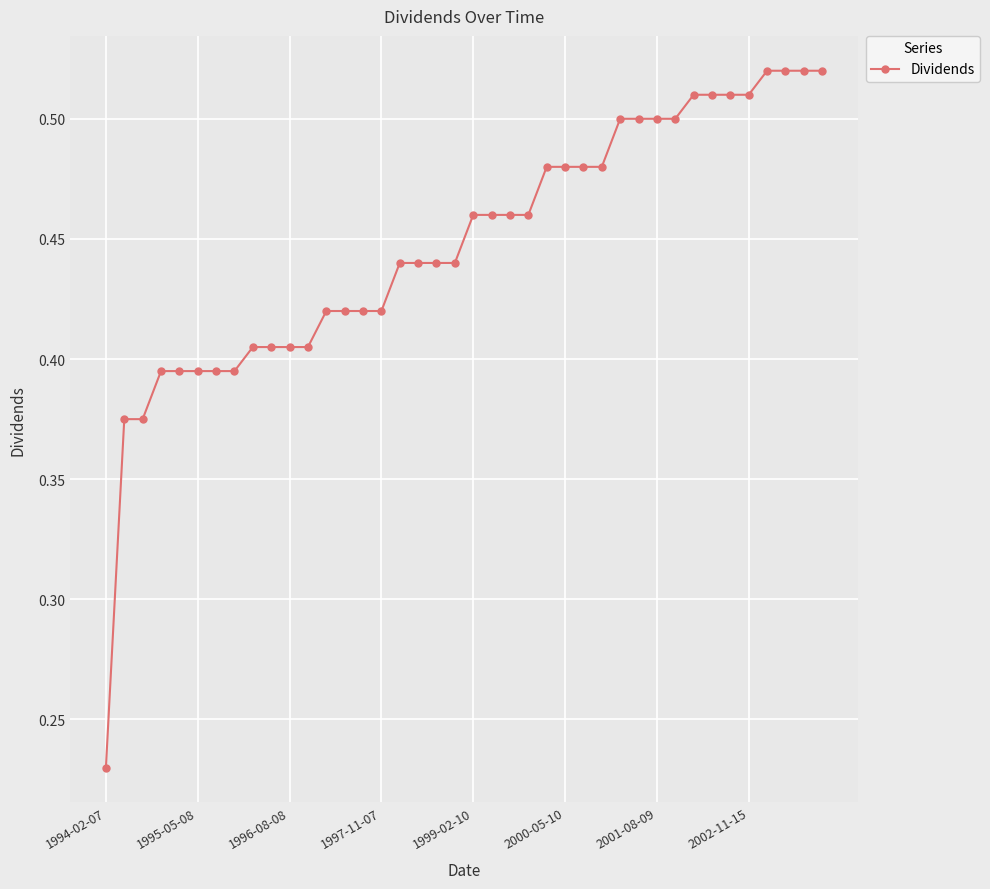

What is the sum of all values?

17.9